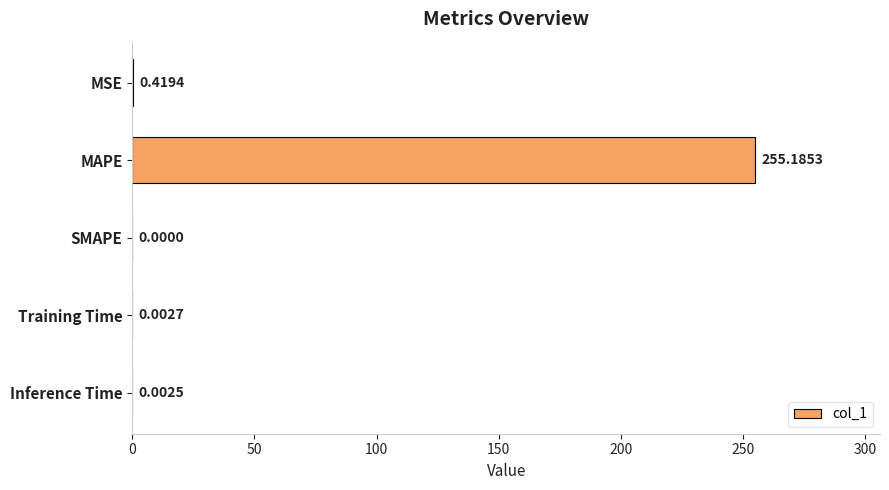

What is the sum of the values at MAPE and Training Time?

255.2